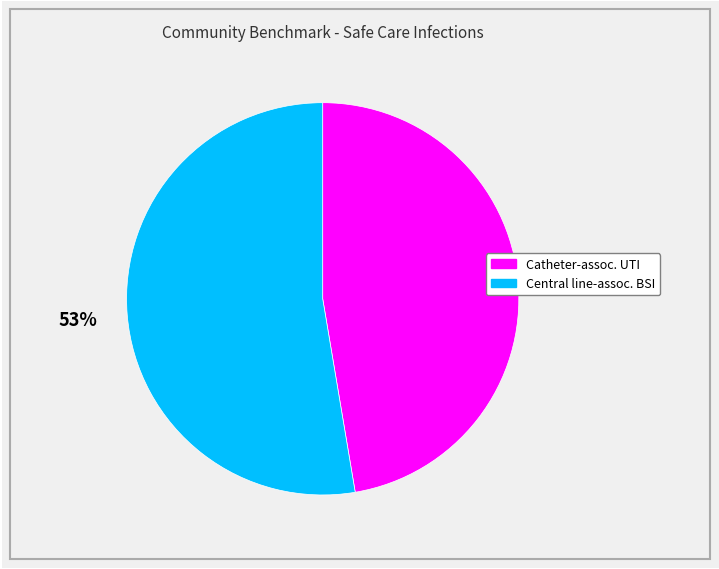

To the nearest percent, what is the average slice percentage?

50%